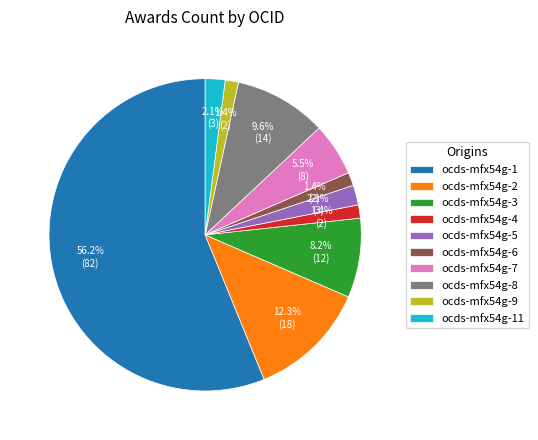

To the nearest percent, what is the difference between the largest and smallest slice percentages?

55%